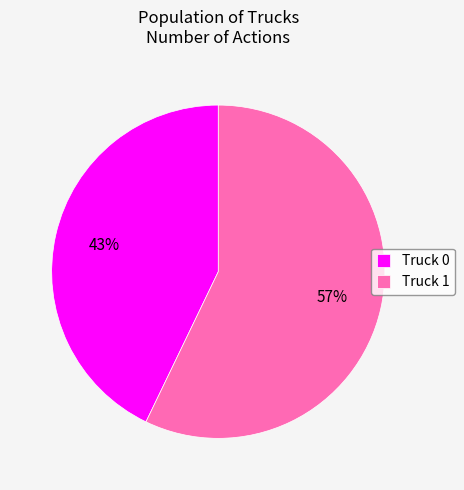

Is it true that Truck 1 is 57% of the pie?

True